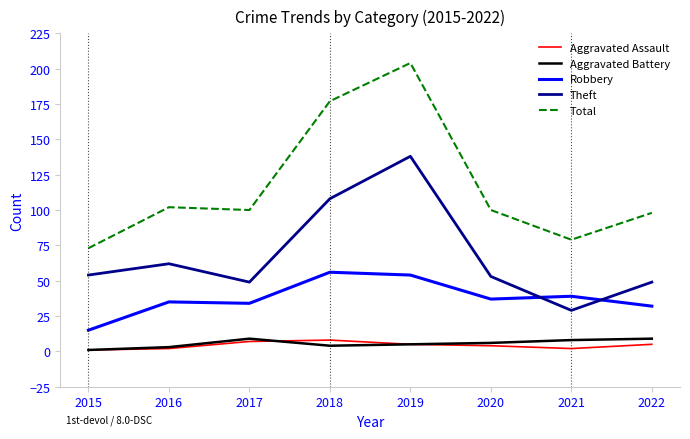

Is the value of Theft at 2017 greater than the value of Aggravated Battery at 2022?

Yes